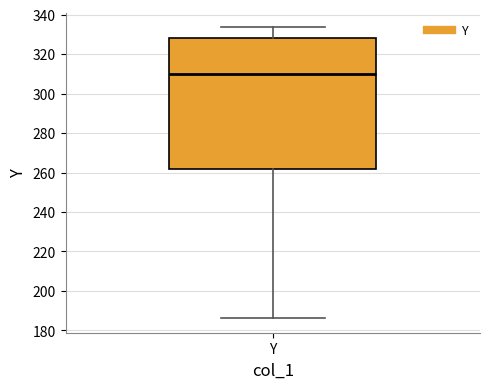

Where is the upper edge of the box for Y on the y-axis? The values are not printed on the chart, so give them approximately, as read against the axis.

328